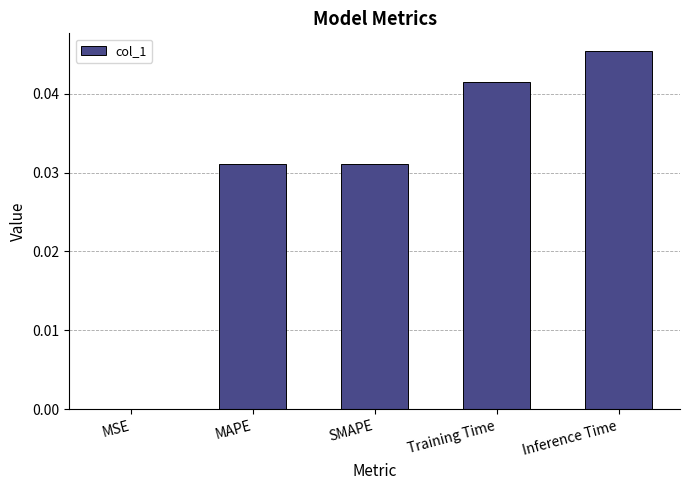

Which category has the highest value across all series?

Inference Time